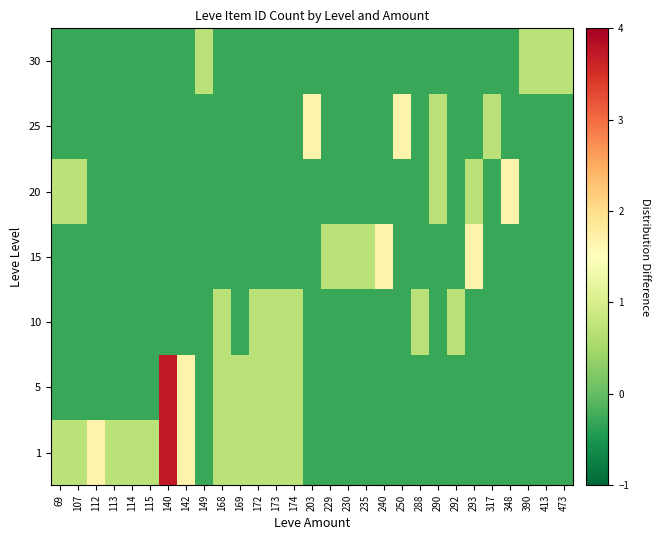

What is the minimum value shown in the chart?

-0.3